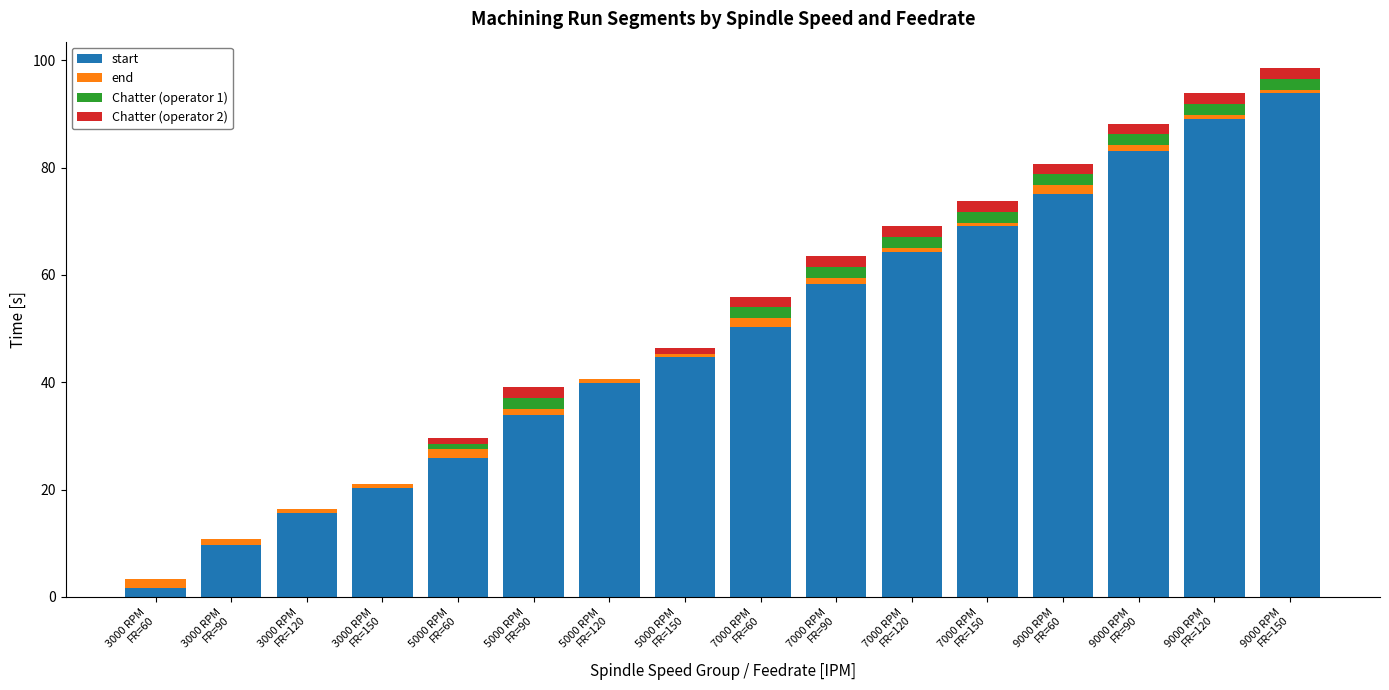

What is the maximum value for start?

93.8